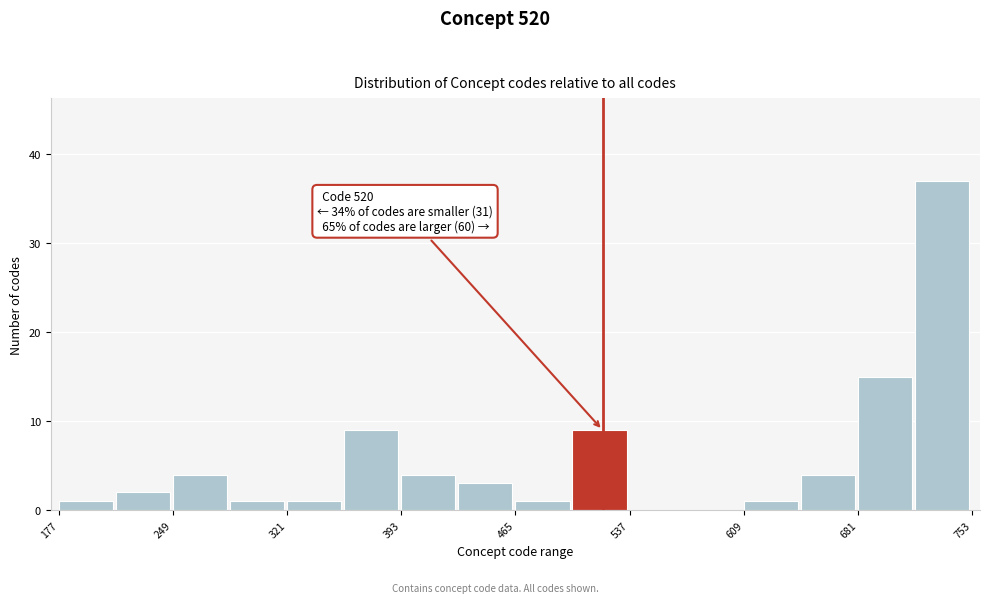

Read against the x-axis, roughly where is the centre of the tallest bar?

730